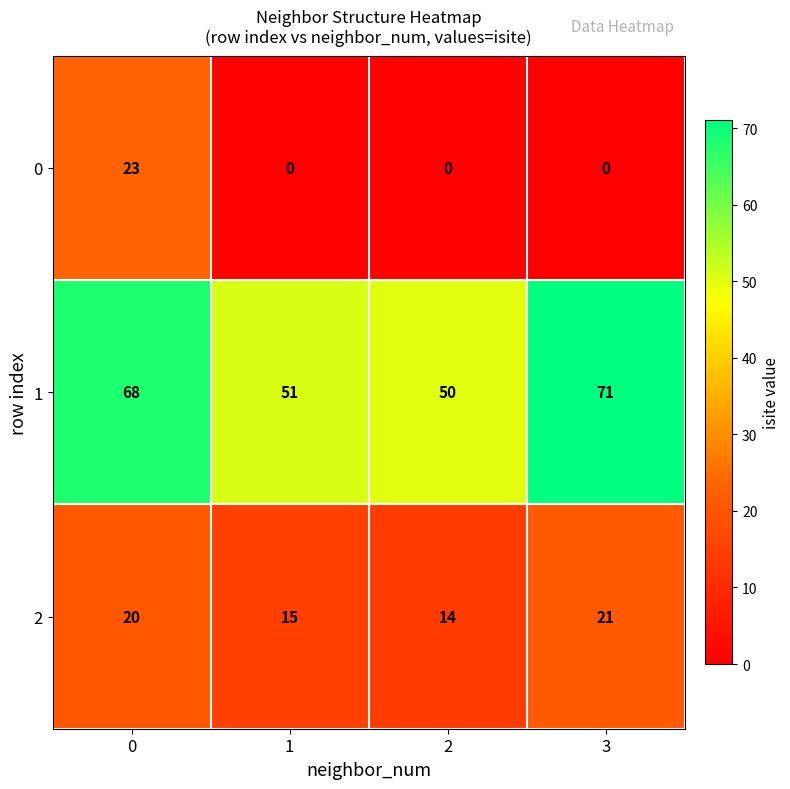

What value does the 1 series have at 3, to the nearest 10?

70